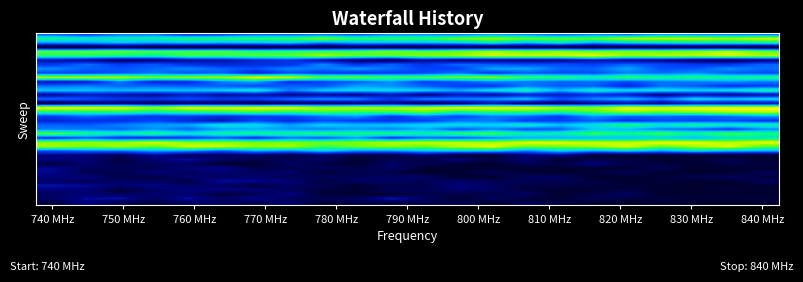

How many distinct data groups are displayed?

40